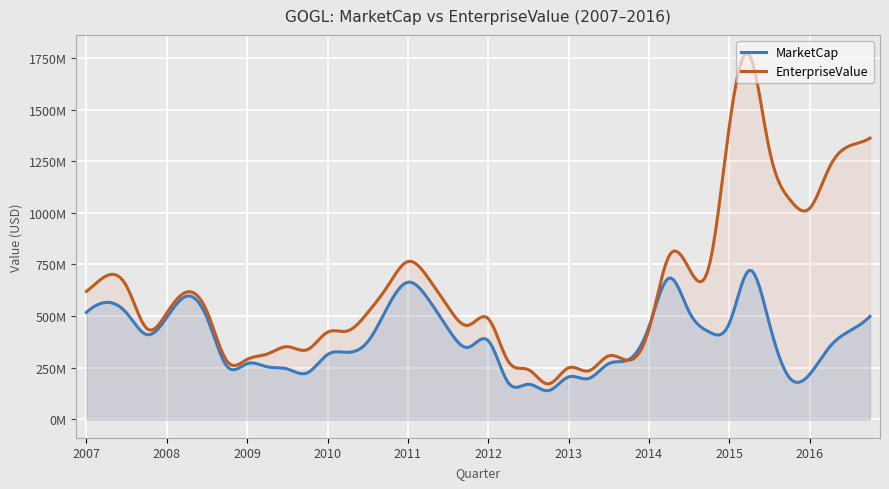

What is the maximum value shown in the chart?

1763649567.8